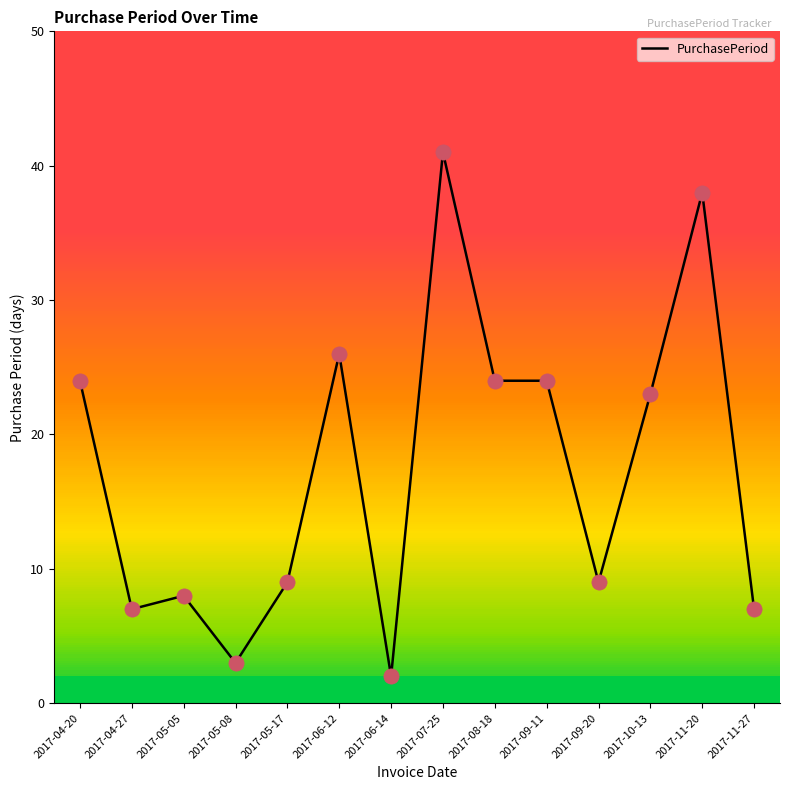

Between 2017-04-20 and 2017-06-12, which is larger?

2017-06-12